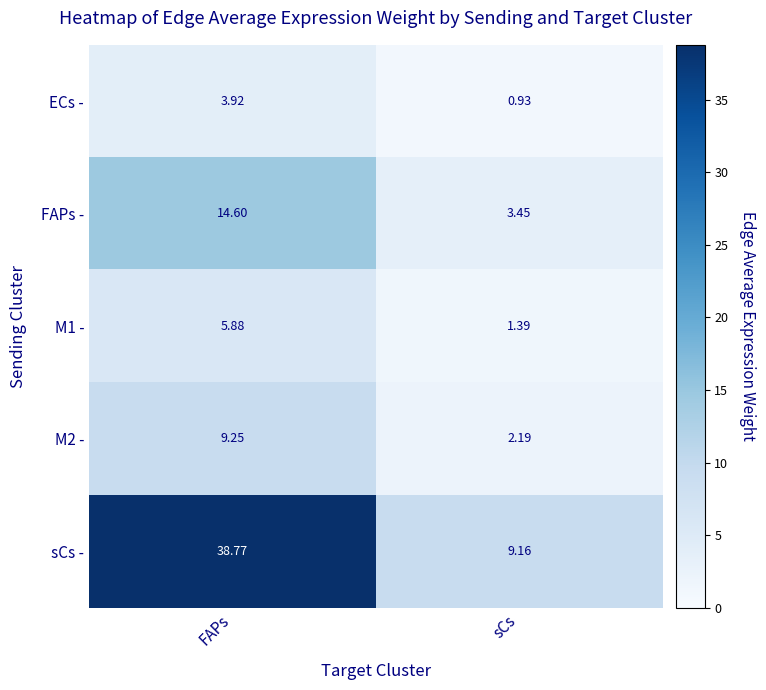

At which category is the sum across all series the highest?

FAPs